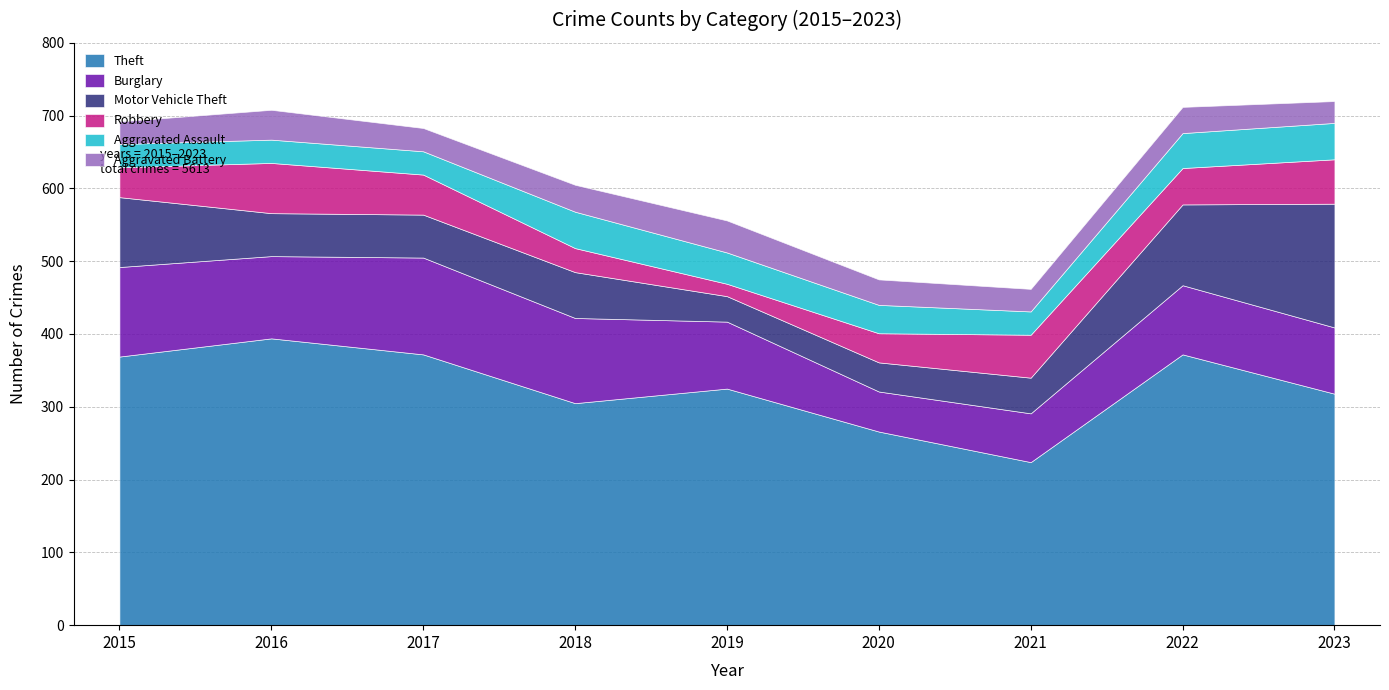

What is the difference between the highest and lowest values at 2021?

193